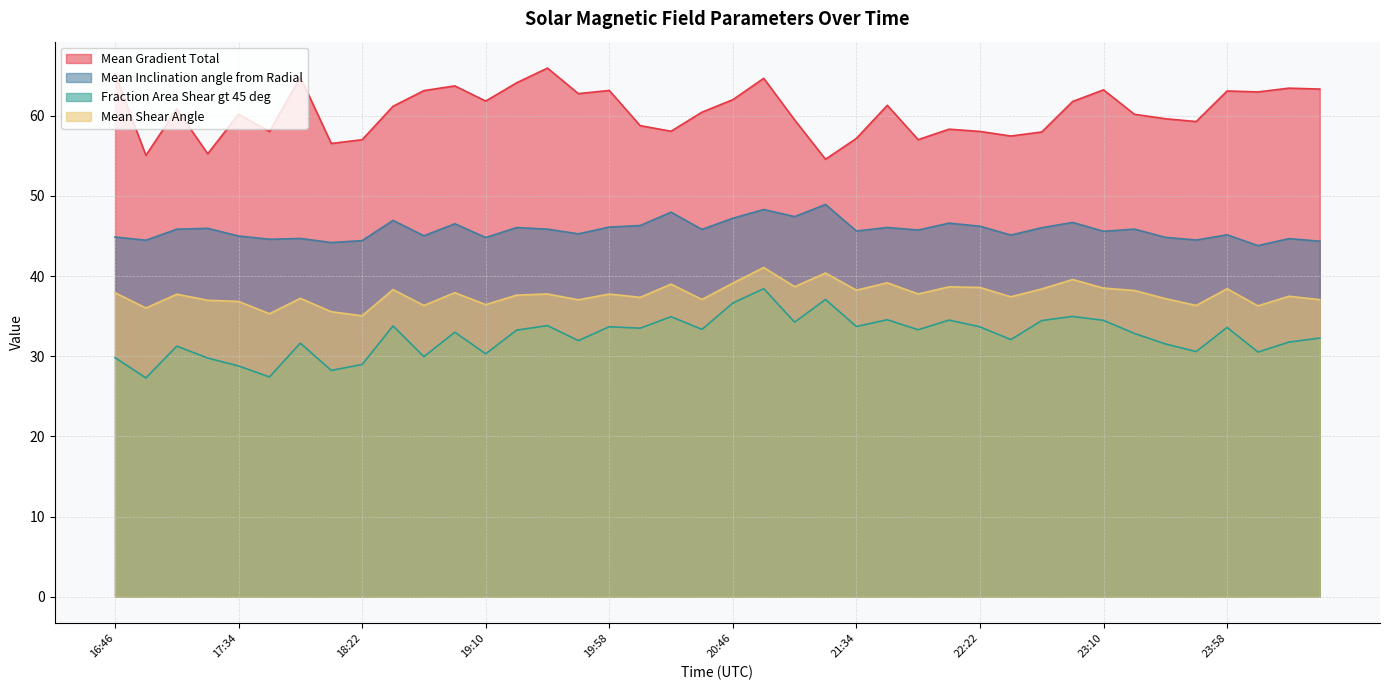

At which label is Mean Gradient Total closest to 60?

23:22